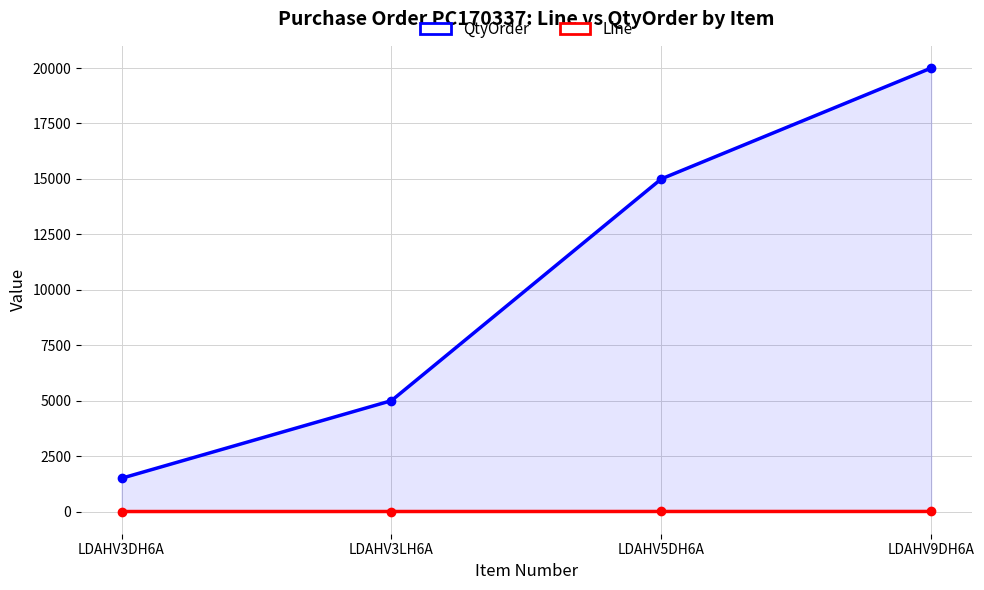

What is the difference between the QtyOrder values at LDAHV3LH6A and LDAHV5DH6A?

10000